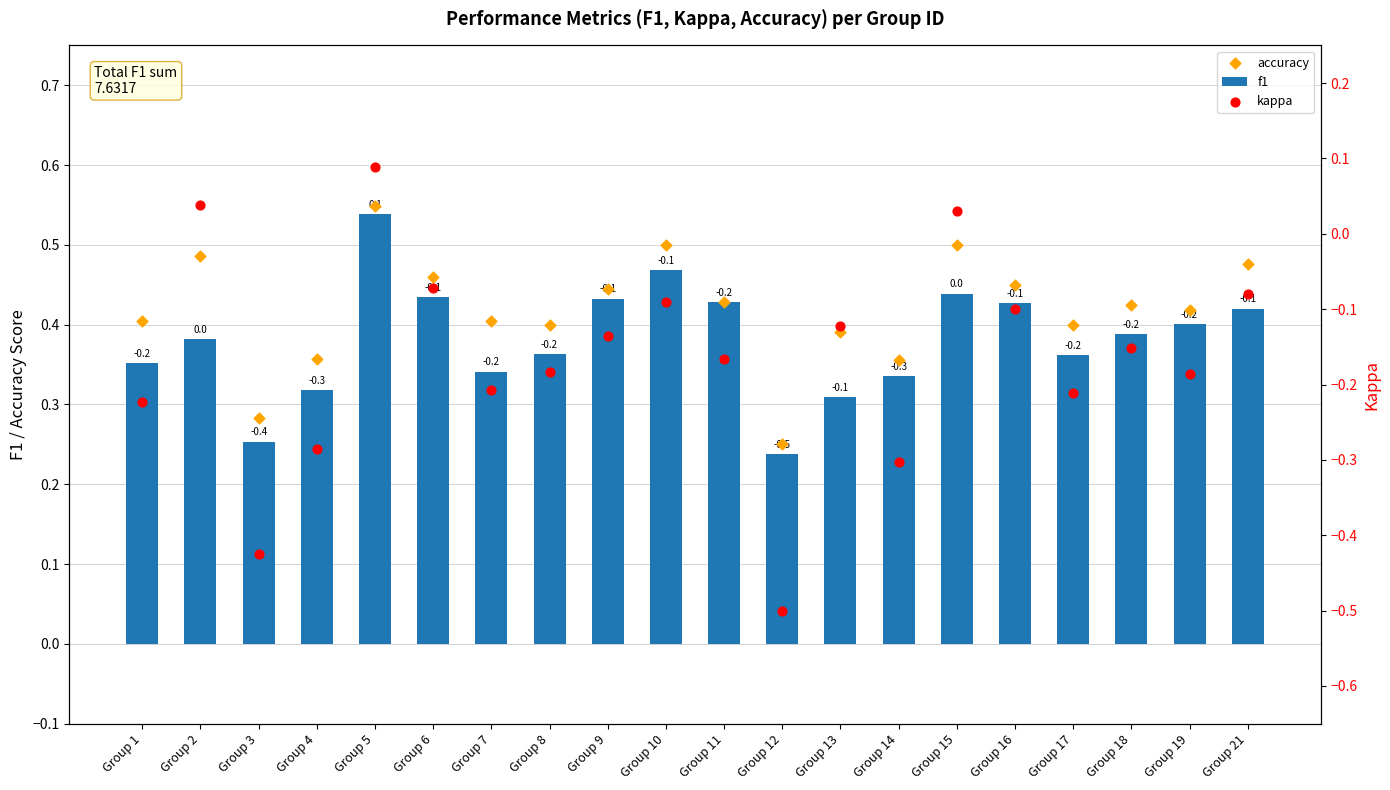

What are all the series names shown in the legend?

f1, accuracy, kappa